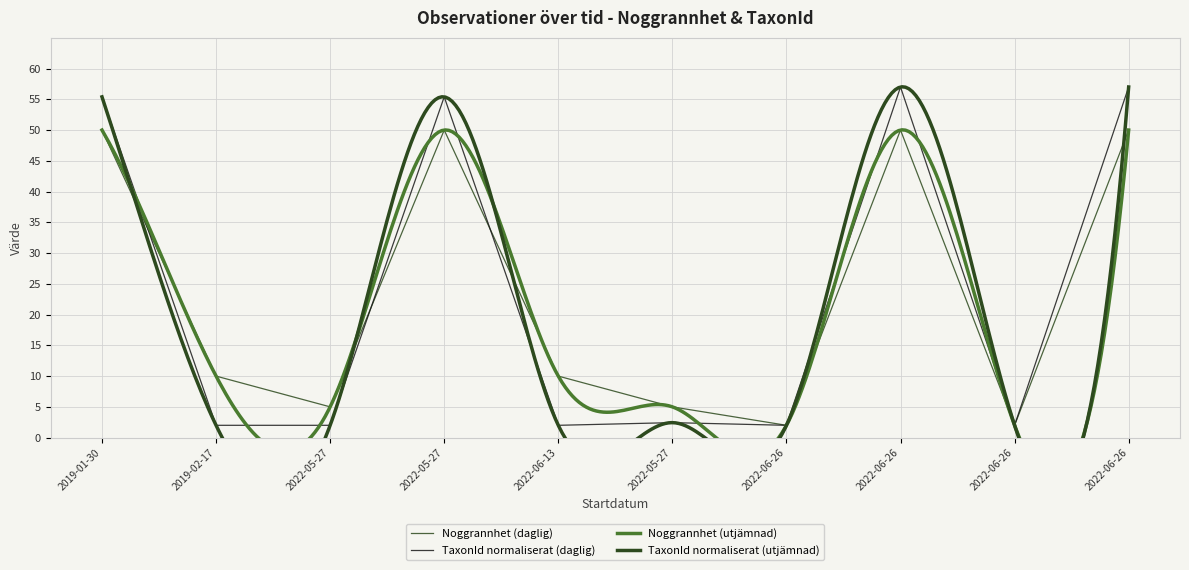

At which category does TaxonId (smooth) reach its first local valley?

2022-06-13